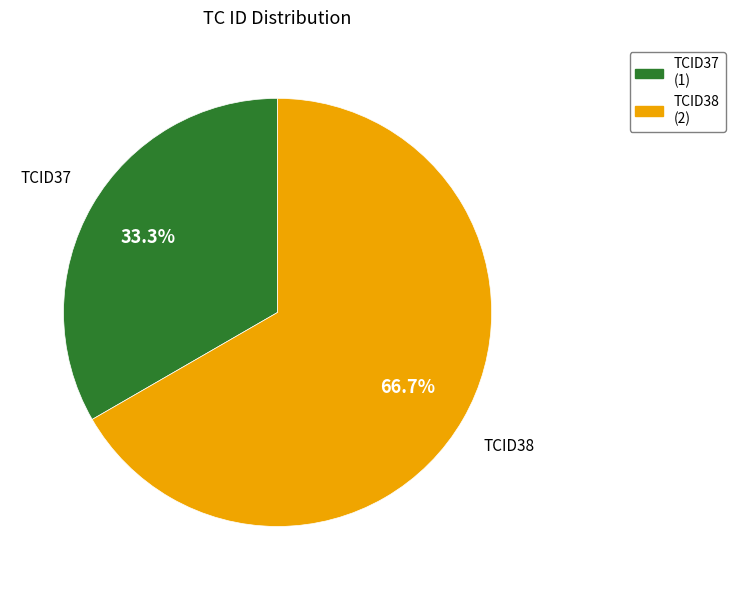

Does TCID38 represent more than half of the total?

Yes